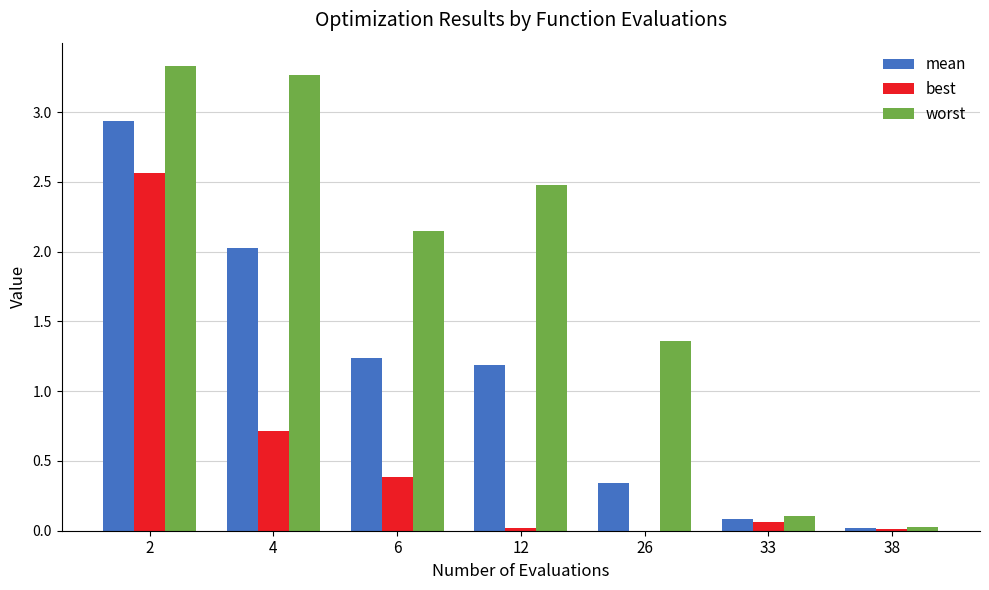

Is the value of mean at 2 greater than the value of best at 4?

Yes